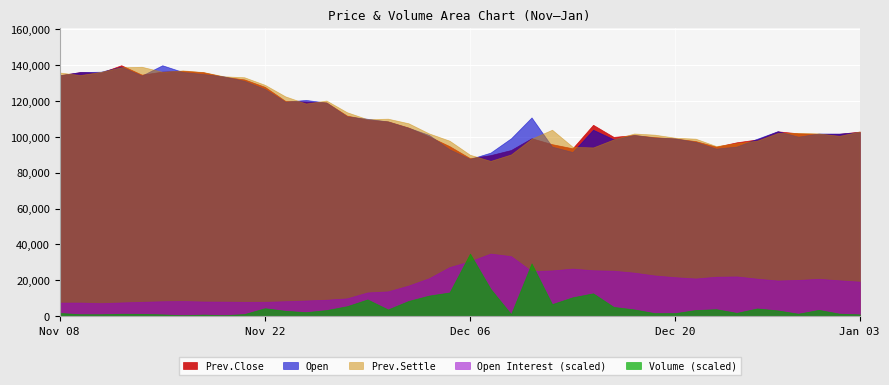

How many values in the Open Interest series are below 14375?

20